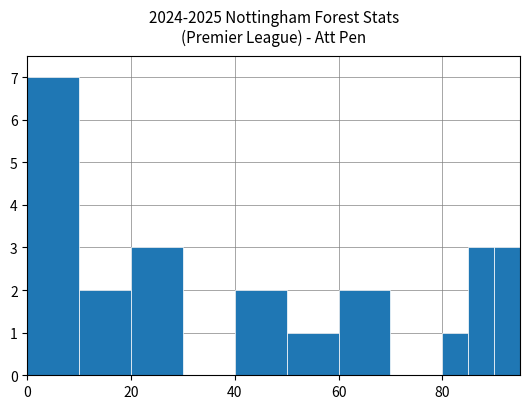

What is the sum of all values?

24